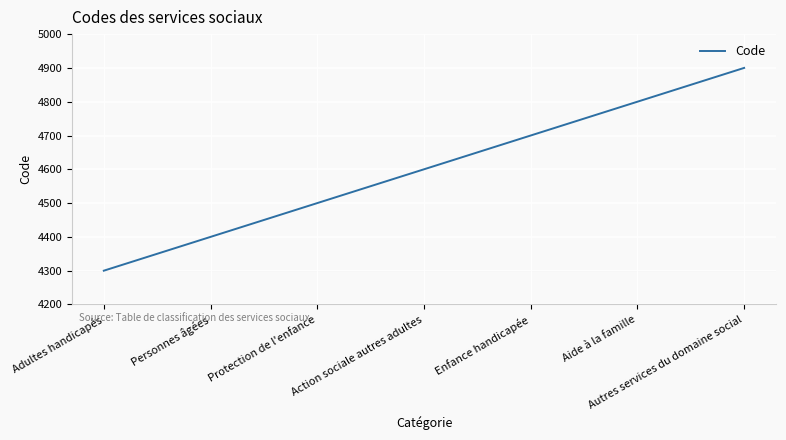

List the labels in order of value, largest first.

Autres services du domaine social, Aide à la famille, Enfance handicapée, Action sociale autres adultes, Protection de l'enfance, Personnes âgées, Adultes handicapés